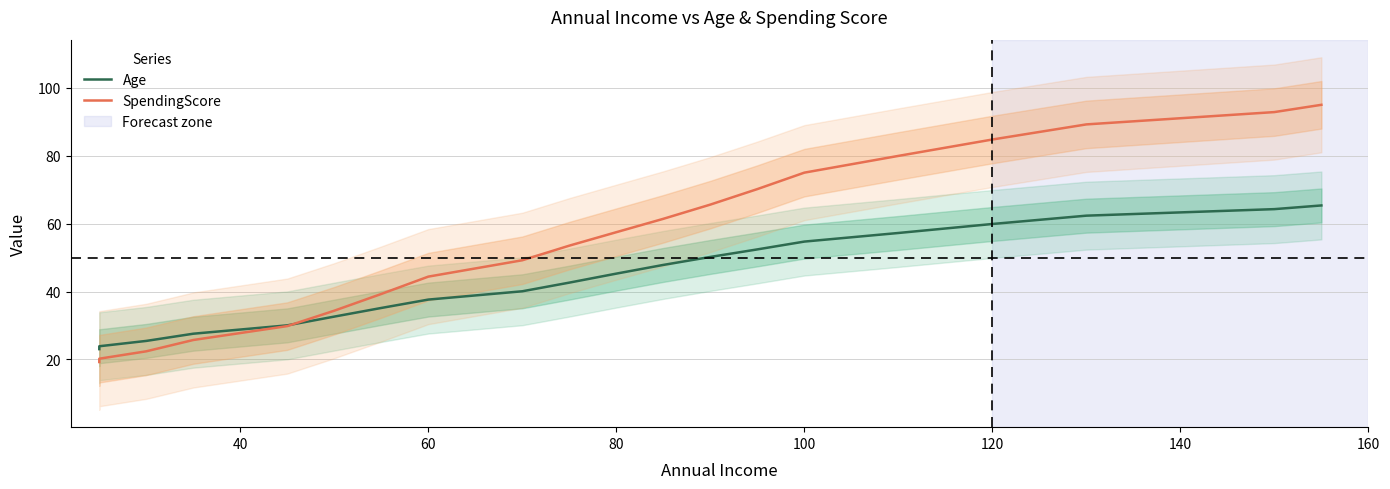

What position from the right is 140?

14